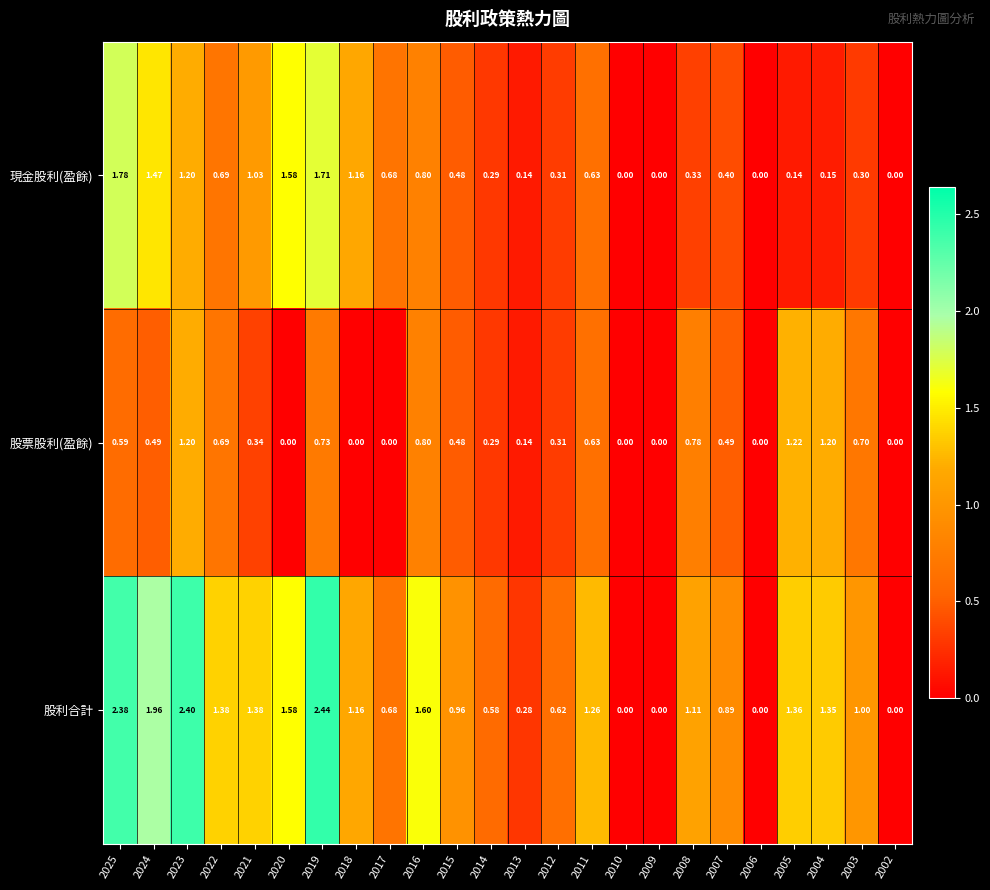

List the series in order of their overall mean, lowest first.

股票股利(盈餘), 現金股利(盈餘), 股利合計